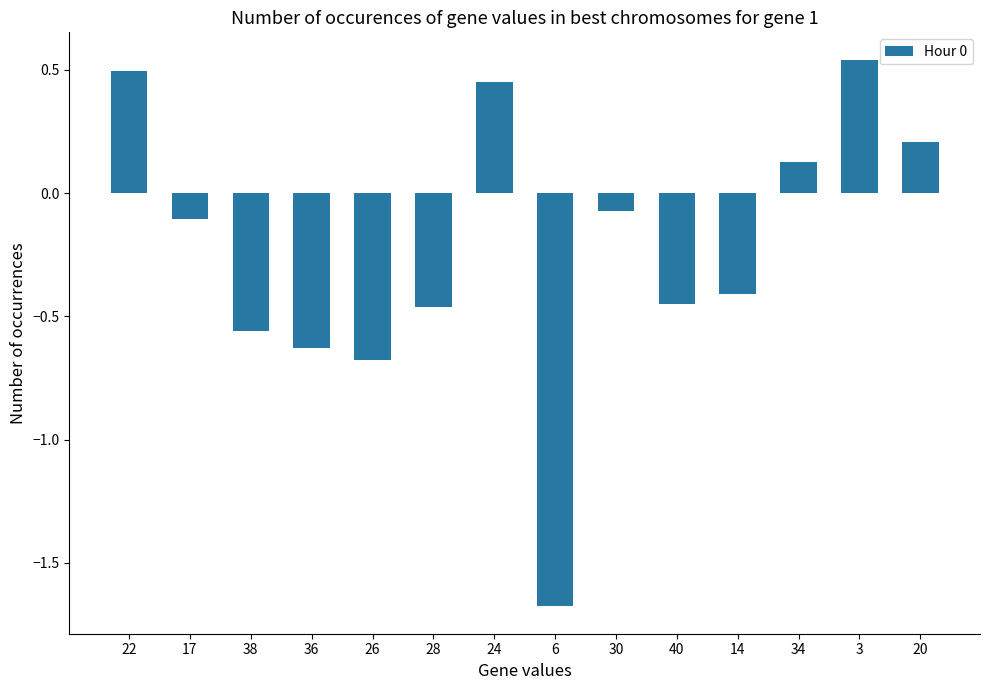

The chart shows a value of 0.5 at 24. True or false?

True